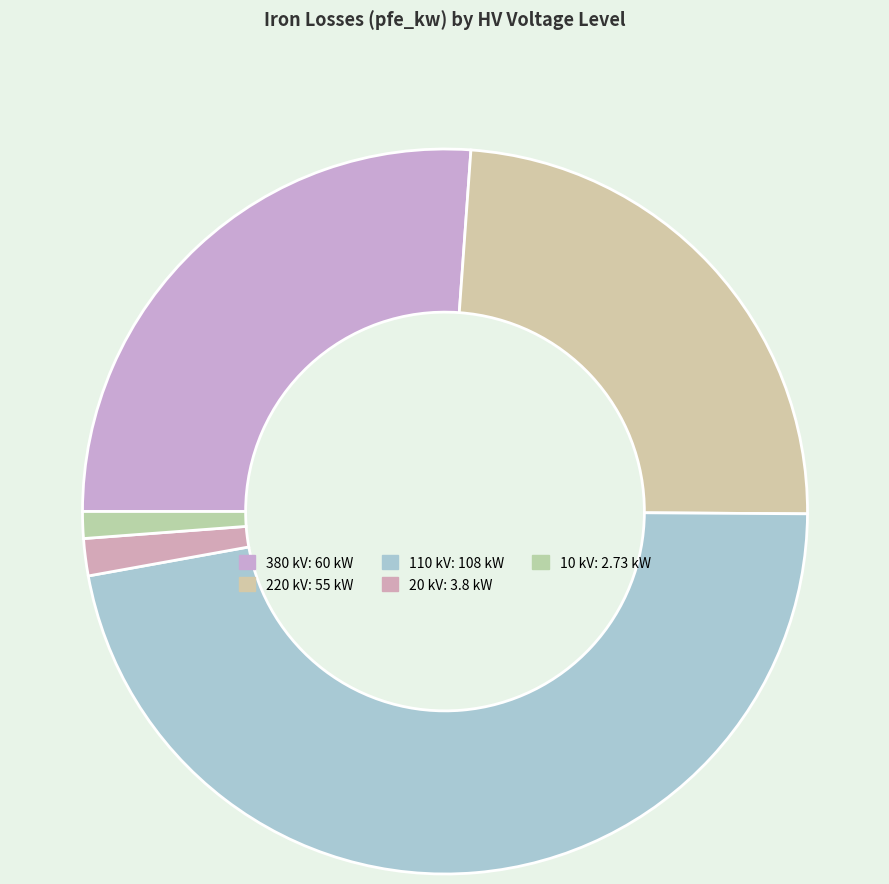

How many slices are in this pie chart?

5